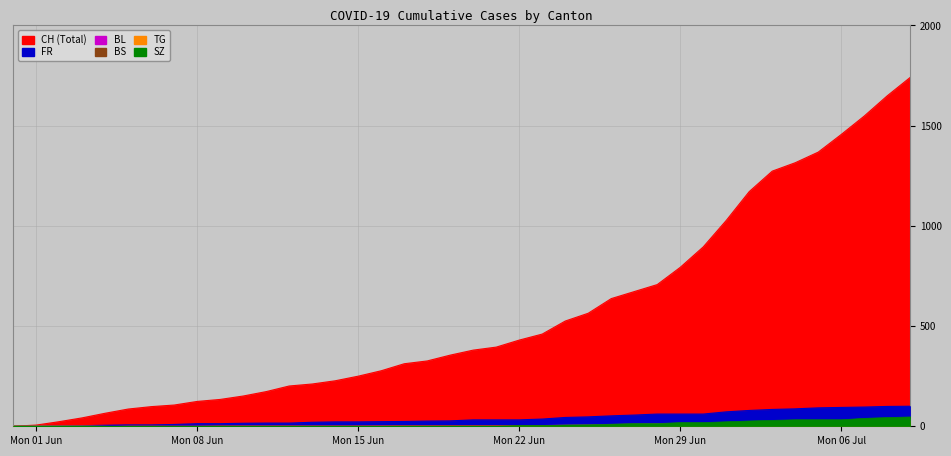

Which label corresponds to the smallest value in the chart?

2020-05-31